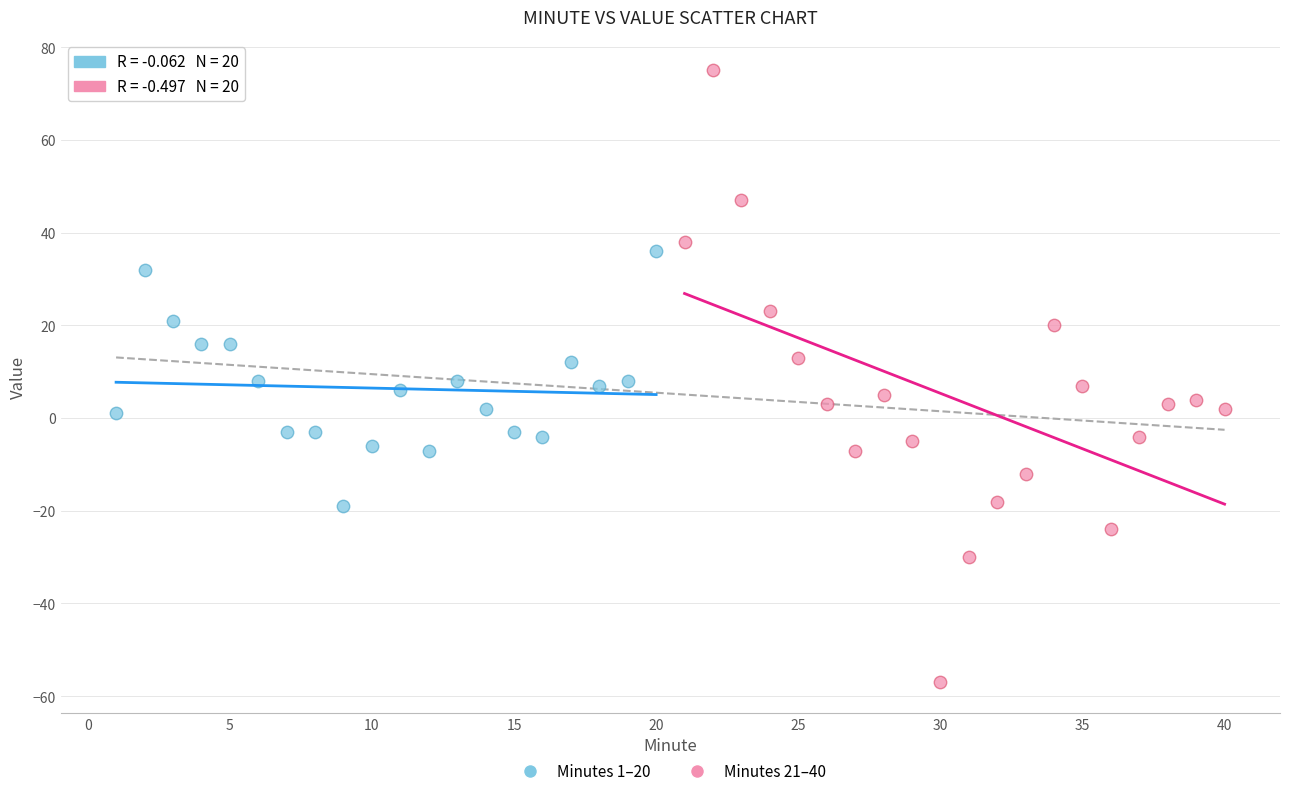

Which series reaches the maximum Y coordinate?

Minutes 21–40